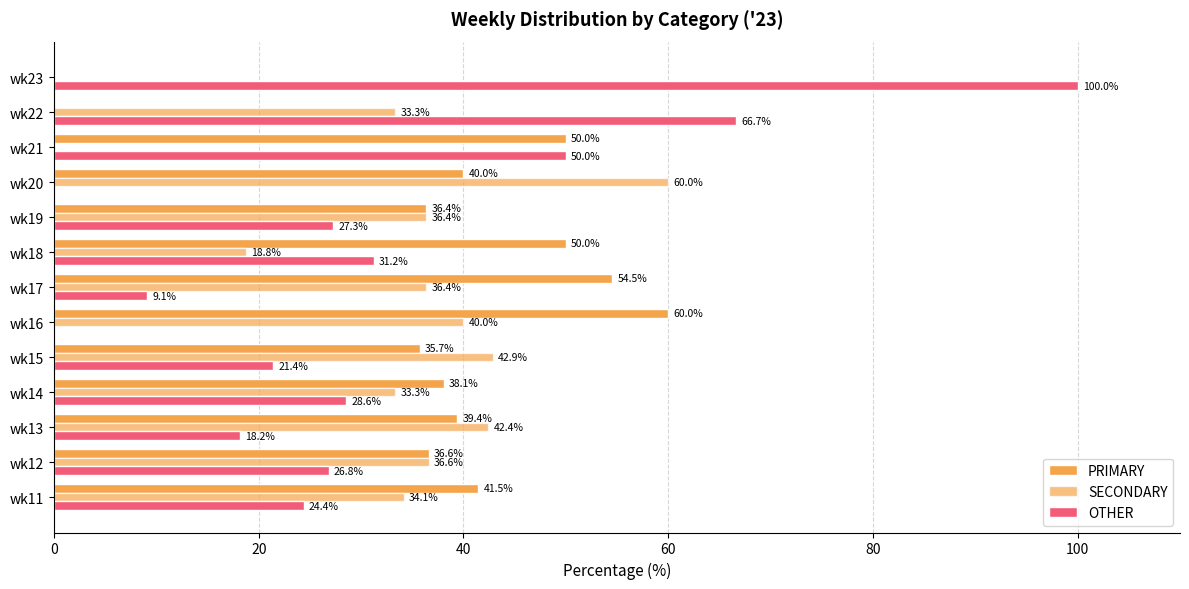

How many values in OTHER are above zero?

11